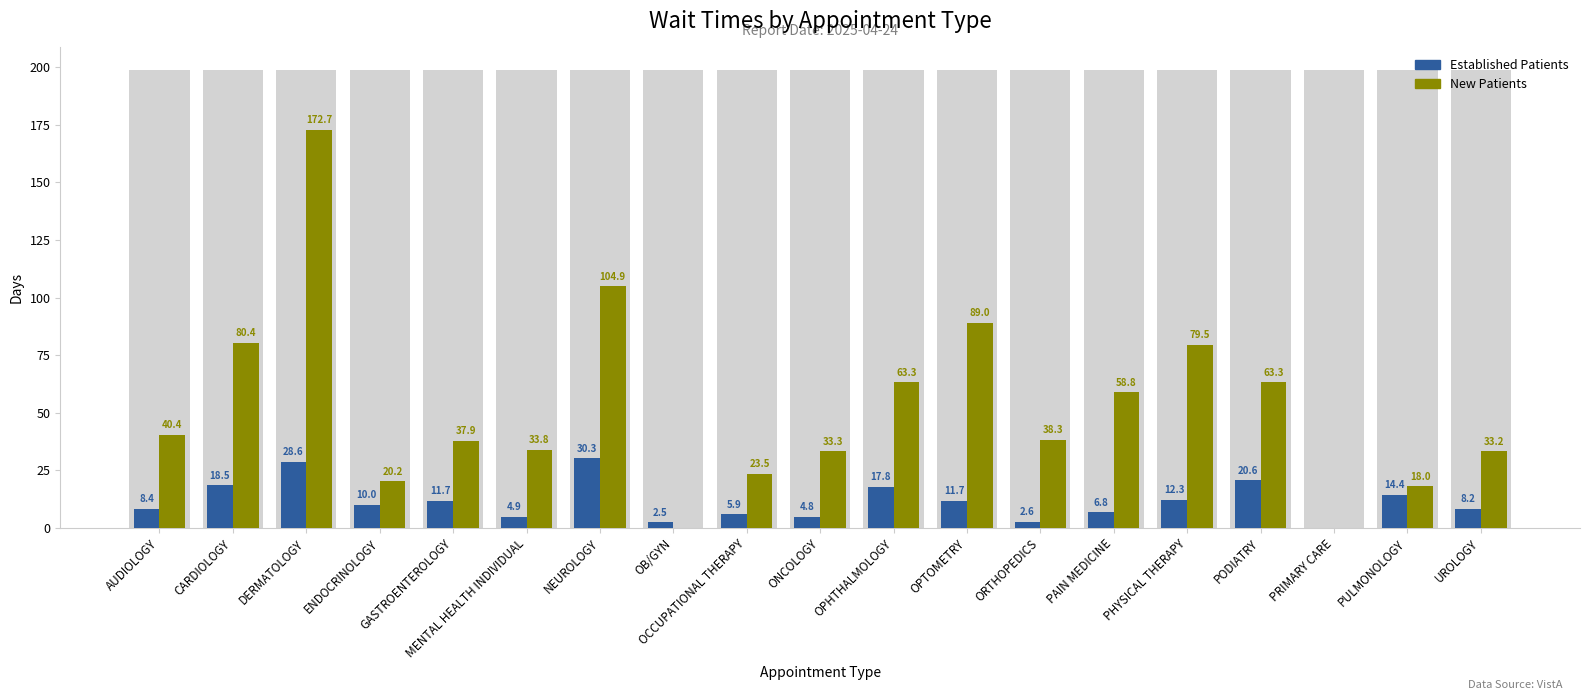

What position from the right is UROLOGY?

1